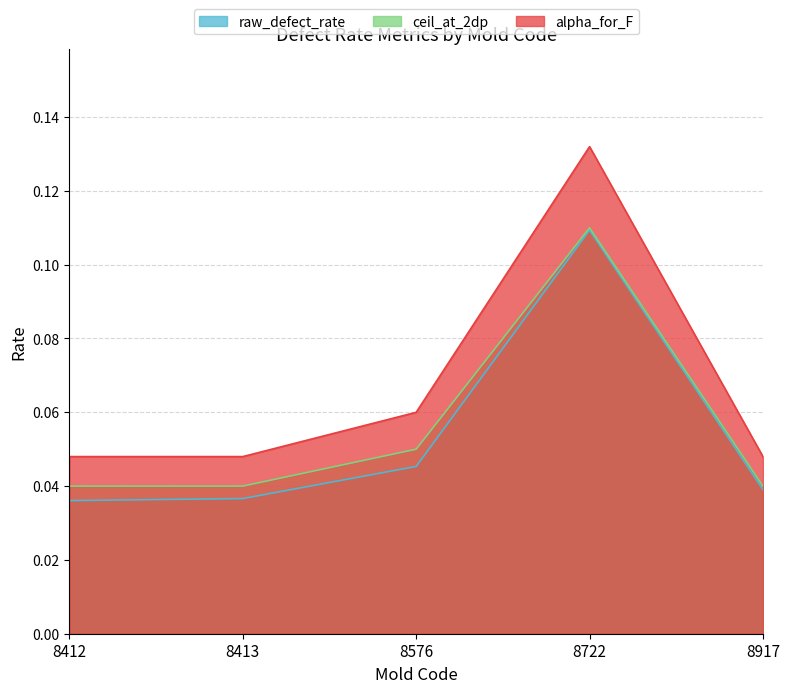

Rank the categories by alpha_for_F value from highest to lowest.

8722, 8576, 8412, 8413, 8917